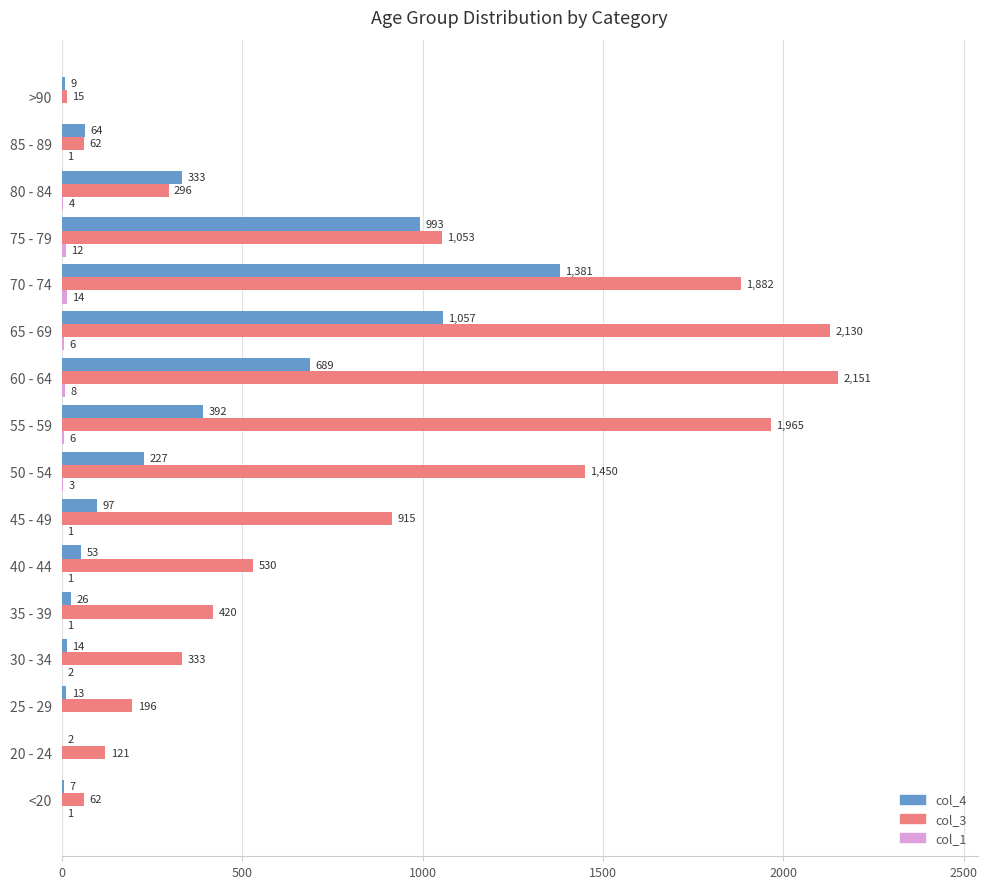

What is the sum of the col_3 values at 25 - 29 and 55 - 59?

2161